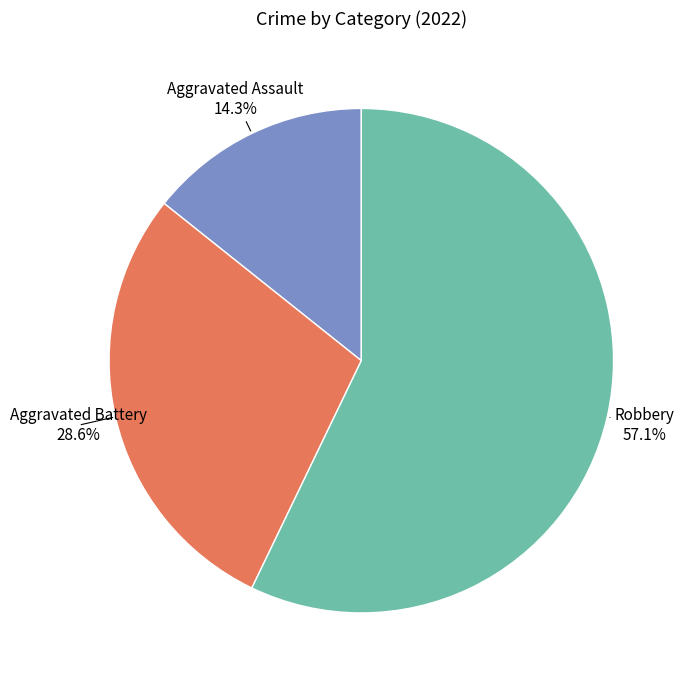

Does Aggravated Assault represent more than half of the total?

No